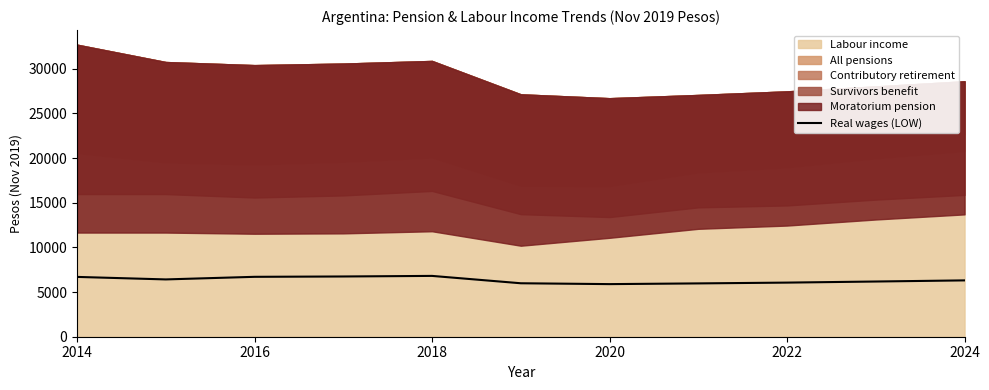

The value of Real wages (LOW) at 2014 is 9611.5. True or false?

False